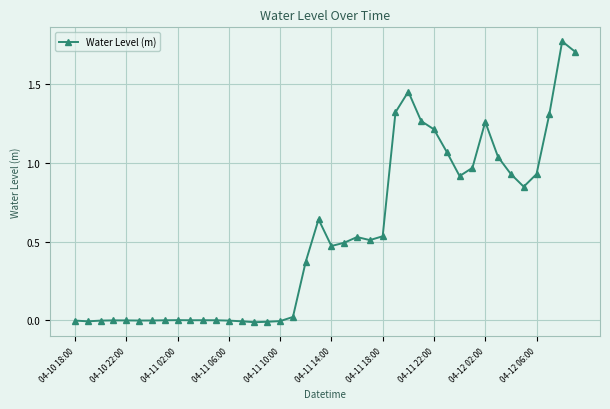

How many distinct data groups are displayed?

1